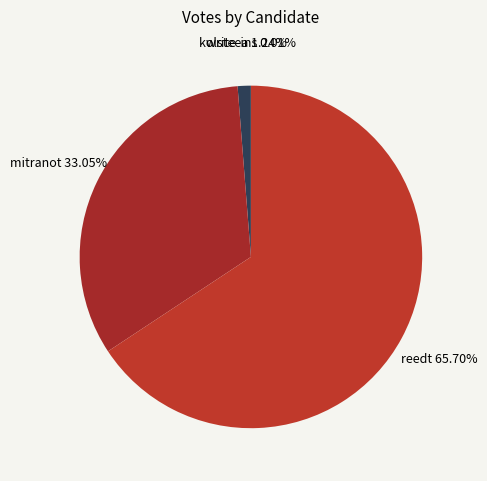

Which slice is the largest?

reedt